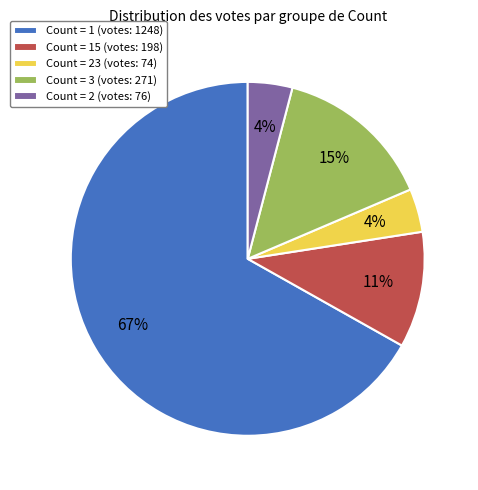

True or false: Count = 23 (votes: 74) accounts for 16% of the total.

False